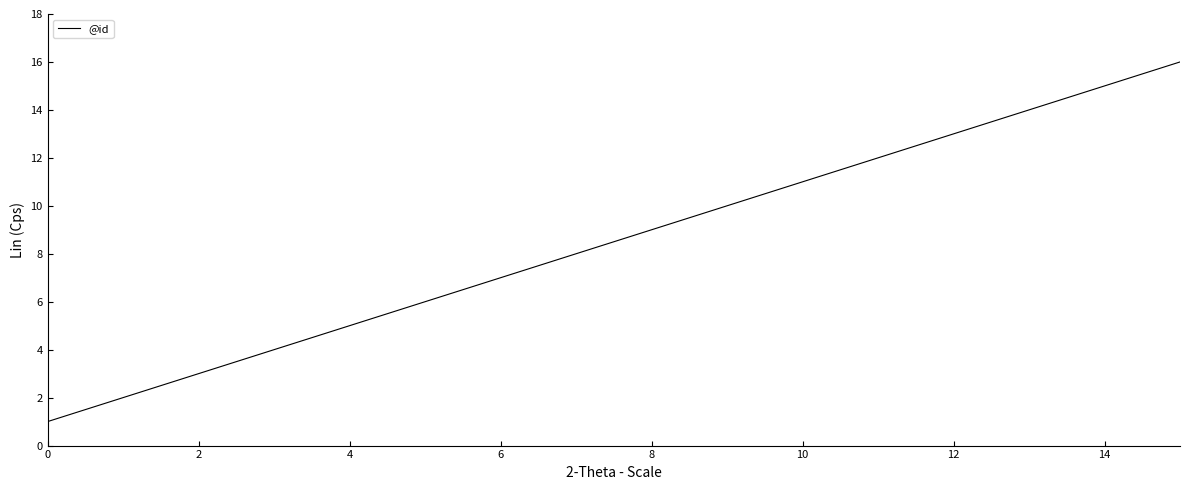

What is the sum of all values?

136